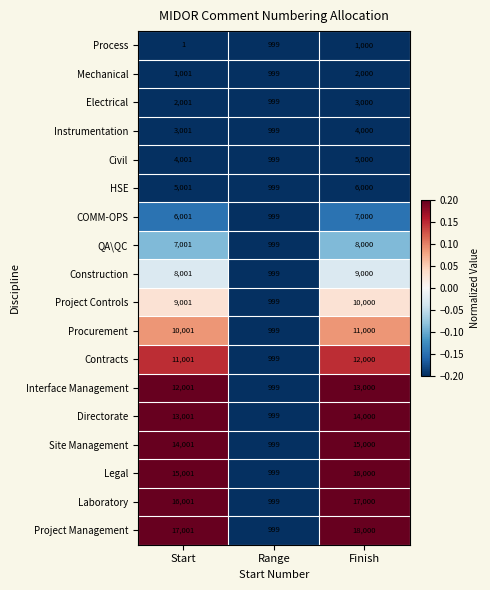

Which series has the largest range (max minus min)?

Project Management